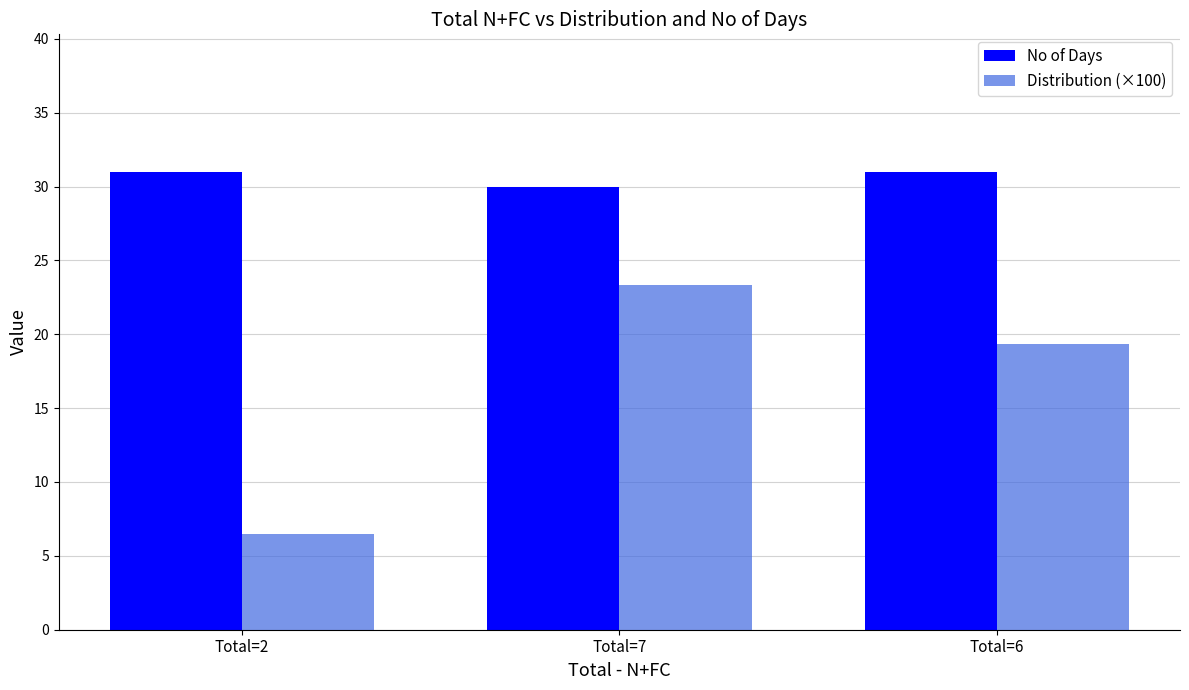

How many bars are there in each group?

2